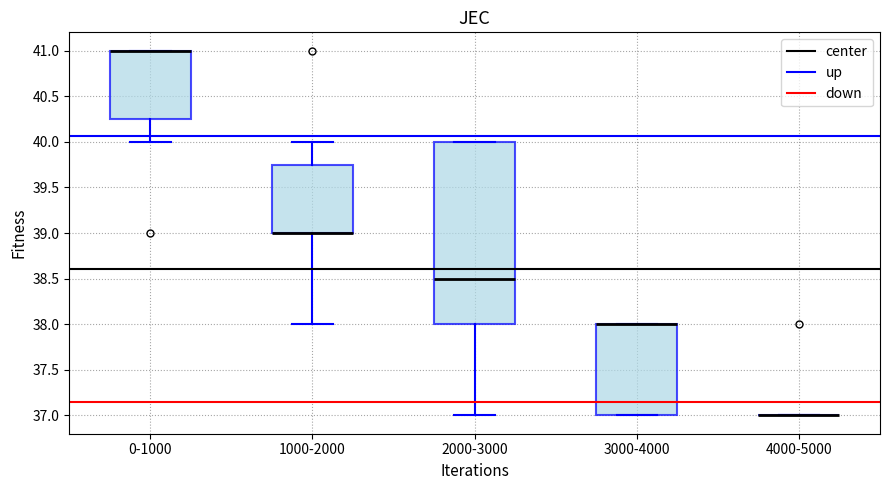

Comparing the boxes themselves (not the whiskers), which one is the tallest?

2000-3000